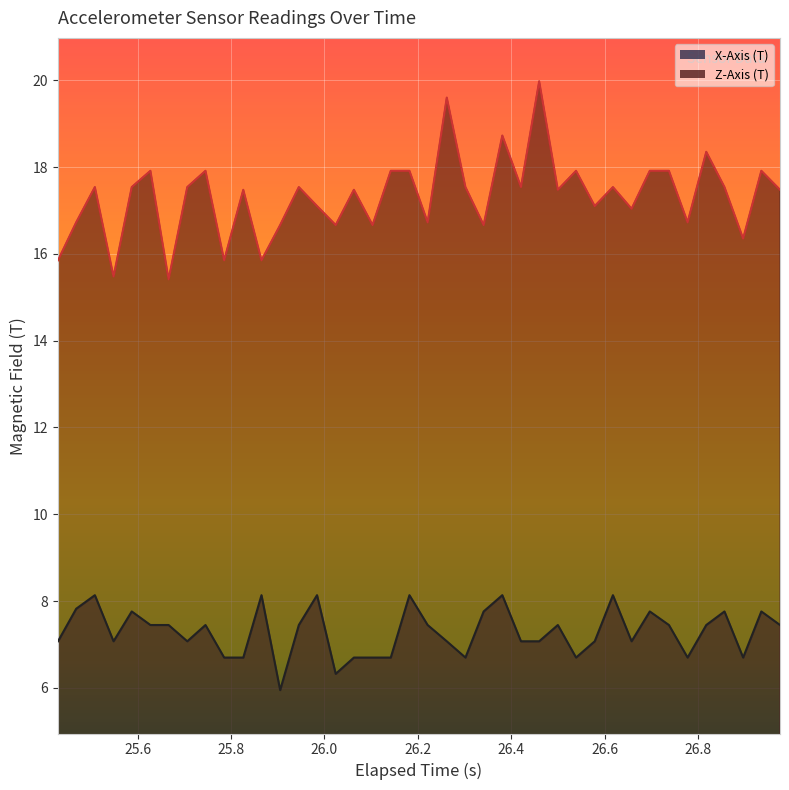

Which series has the largest total across all categories?

Z-Axis (T)